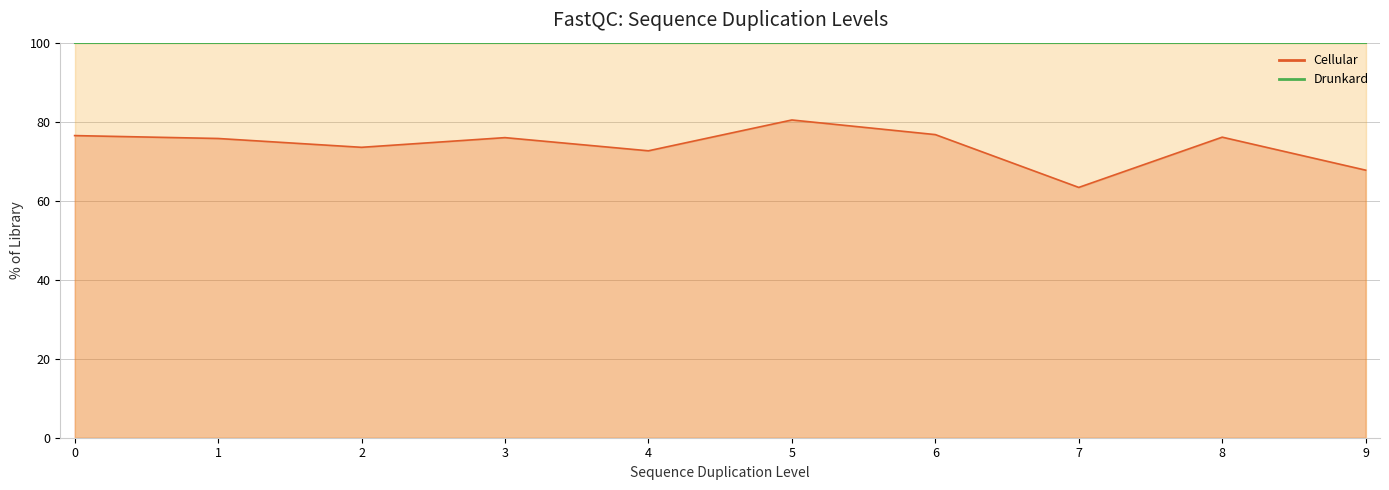

What is the sum of the values at 6 and 5?

157.2